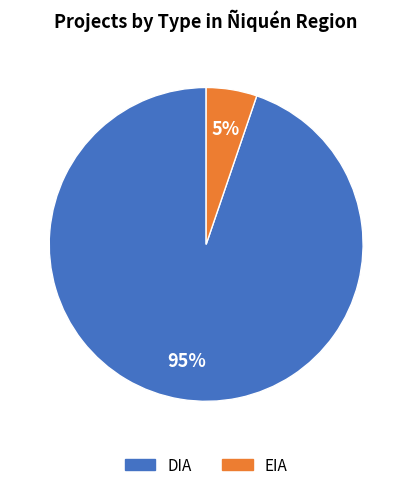

Rank the categories by value from highest to lowest.

DIA, EIA